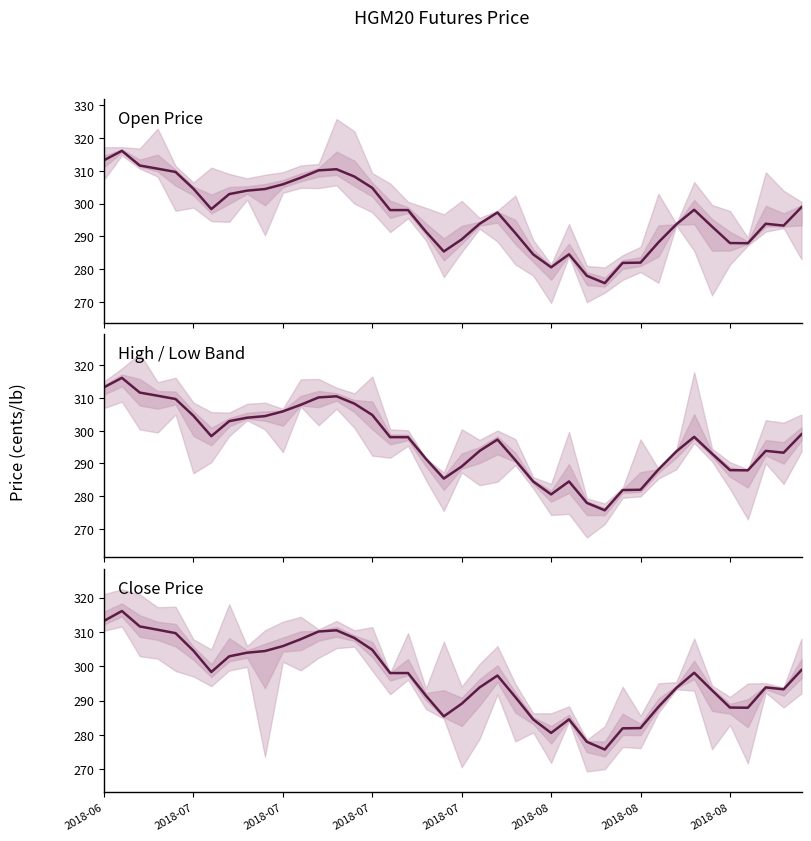

What is the sum of all open values?

11869.1